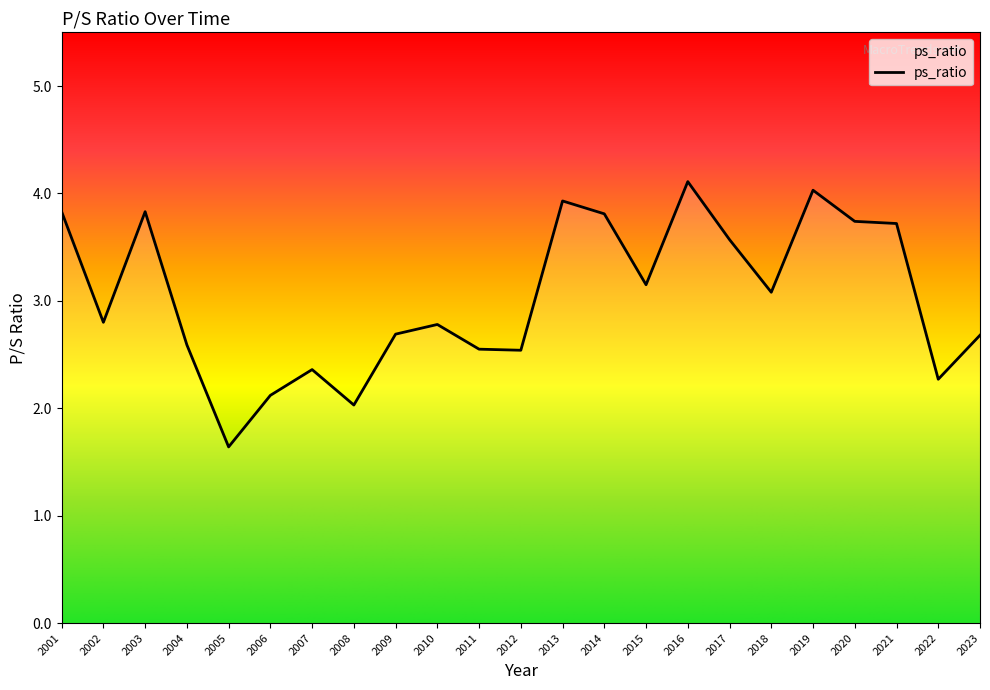

True or false: the data has more than 1 interior local peaks.

True